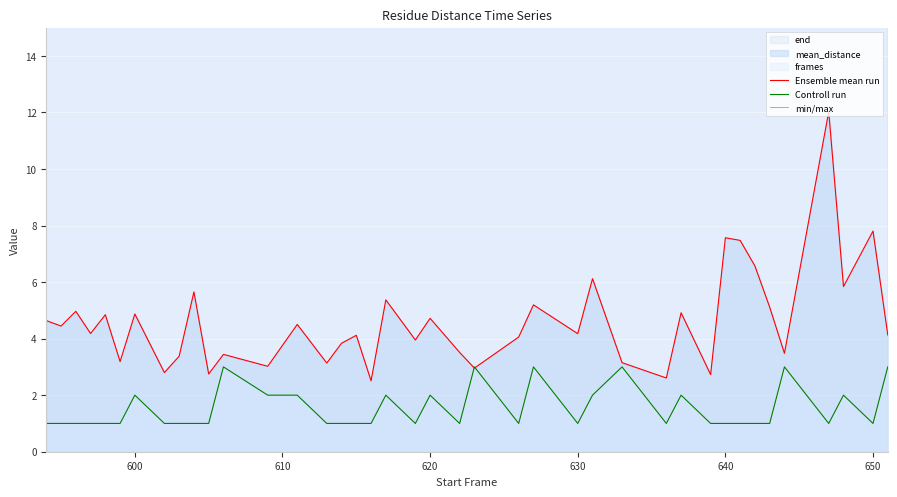

What is the minimum value for Ensemble mean run?

2.5